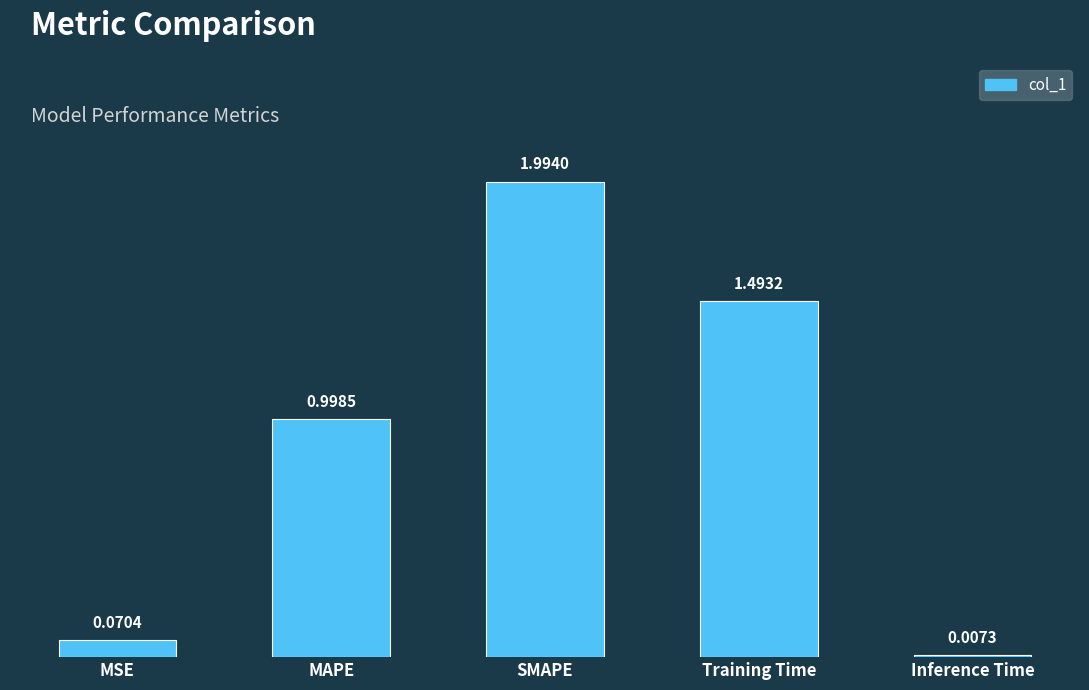

Which has a higher value, Inference Time or Training Time?

Training Time